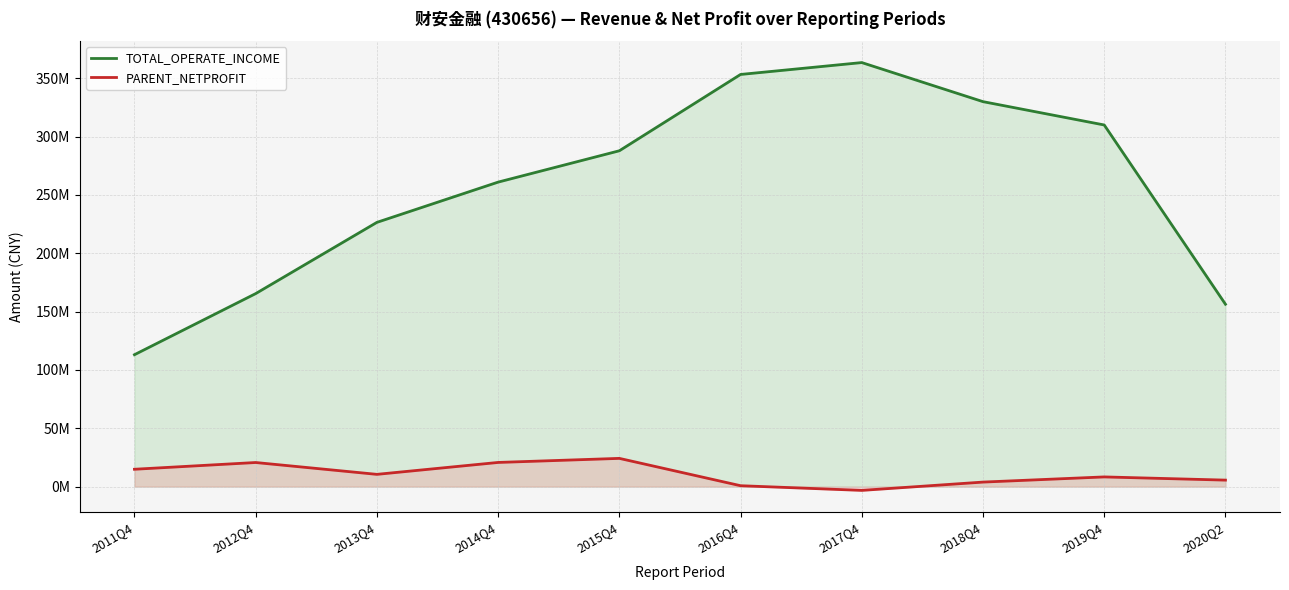

How many values in the PARENT_NETPROFIT series exceed 10496207?

5